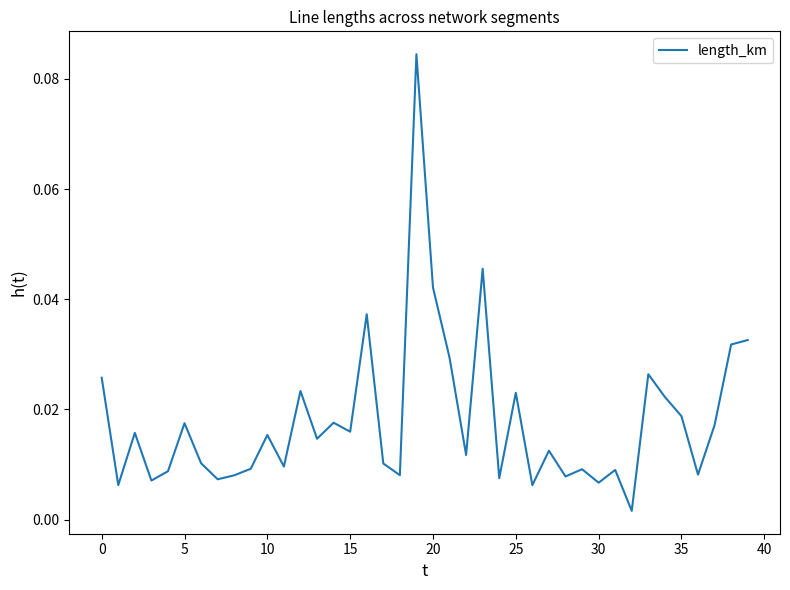

Does the chart display data point markers on the line(s)?

No